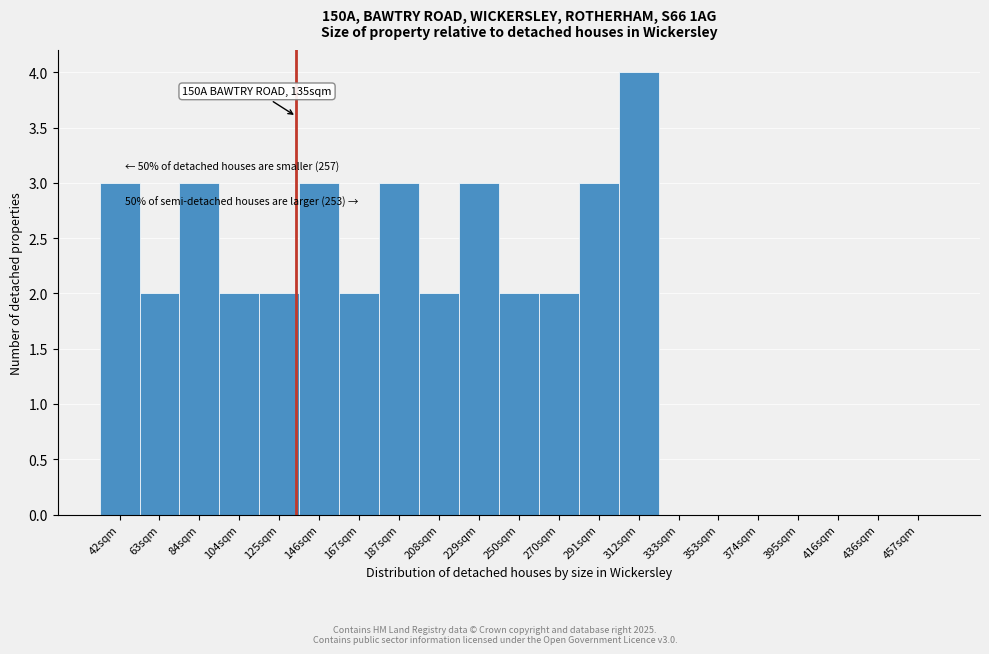

Reading right to left, what are all the values shown in this chart?

457sqm=0	436sqm=0	416sqm=0	395sqm=0	374sqm=0	353sqm=0	333sqm=0	312sqm=4	291sqm=3	270sqm=2	250sqm=2	229sqm=3	208sqm=2	187sqm=3	167sqm=2	146sqm=3	125sqm=2	104sqm=2	84sqm=3	63sqm=2	42sqm=3